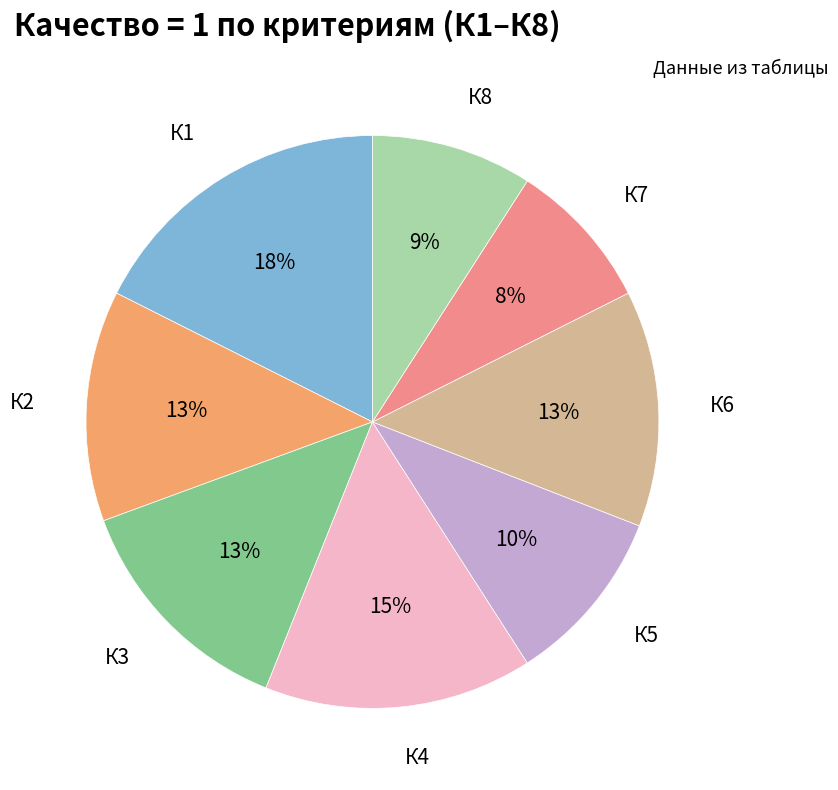

The К8 slice represents 9% of the pie. True or false?

True